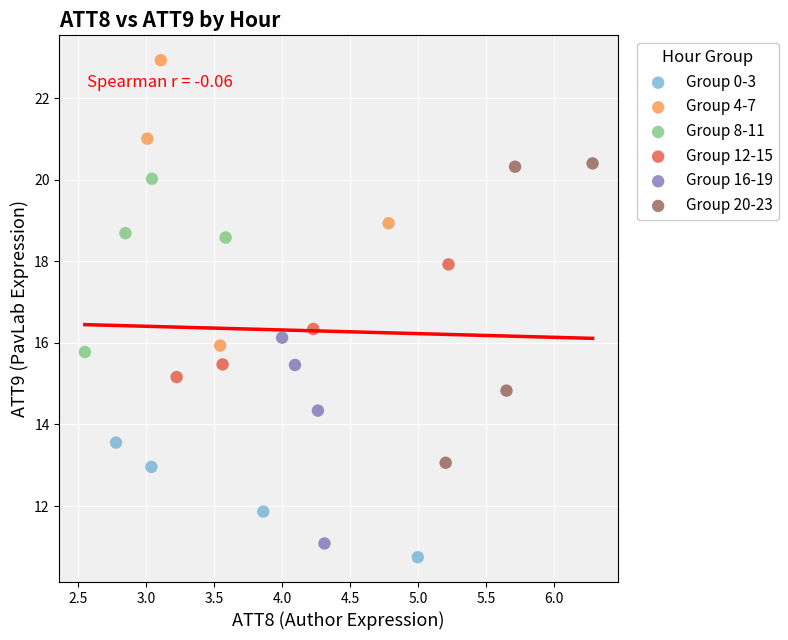

Which series has the largest Y range (max minus min)?

Group 20-23